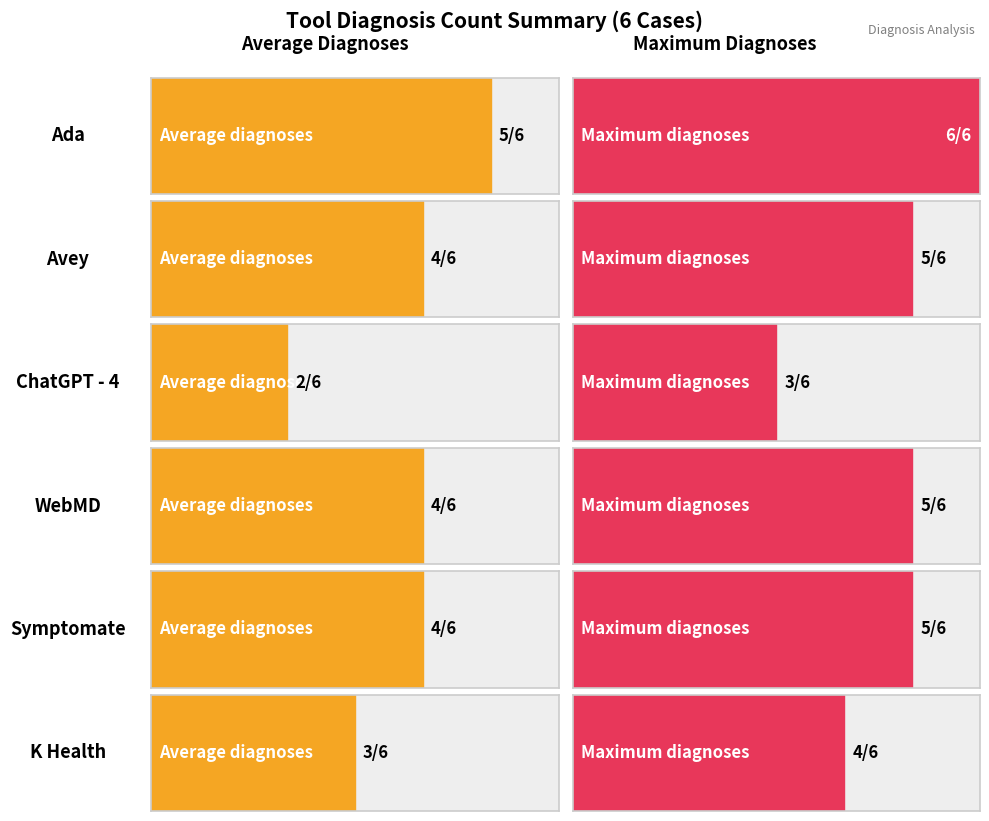

Between Ada and Symptomate, which is larger?

Ada